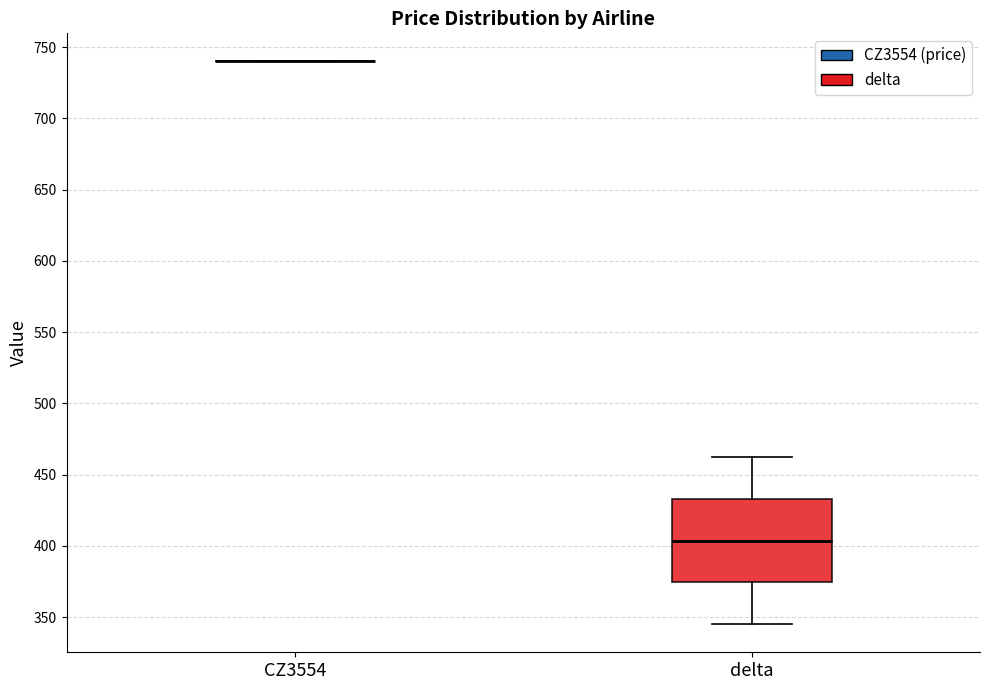

Comparing the boxes themselves (not the whiskers), which one is the tallest?

delta